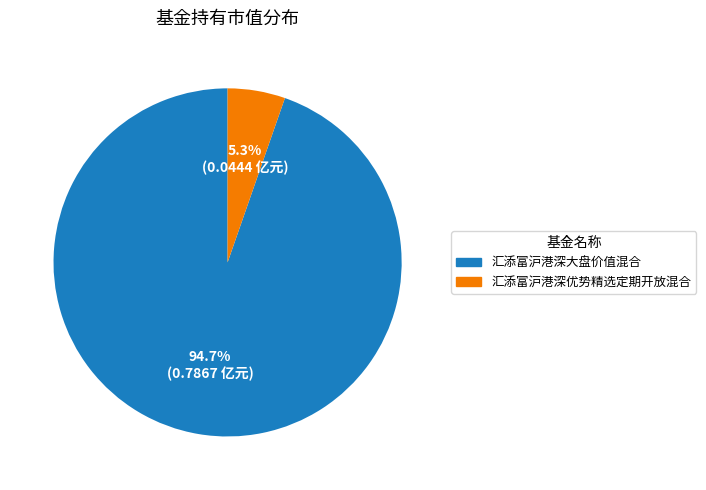

Which has a higher value, 汇添富沪港深优势精选定期开放混合 or 汇添富沪港深大盘价值混合?

汇添富沪港深大盘价值混合